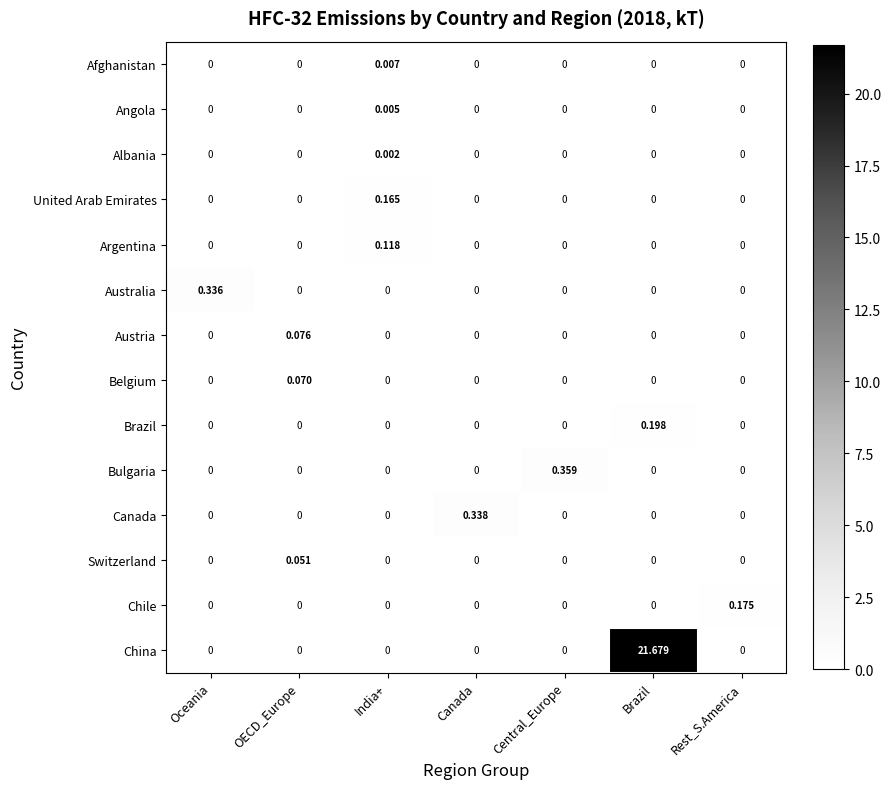

How many positive values does the Australia series have?

1